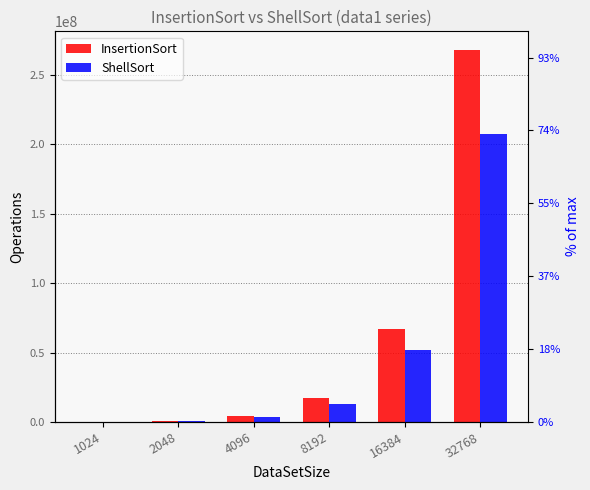

Which category has the highest value in the InsertionSort series?

32768